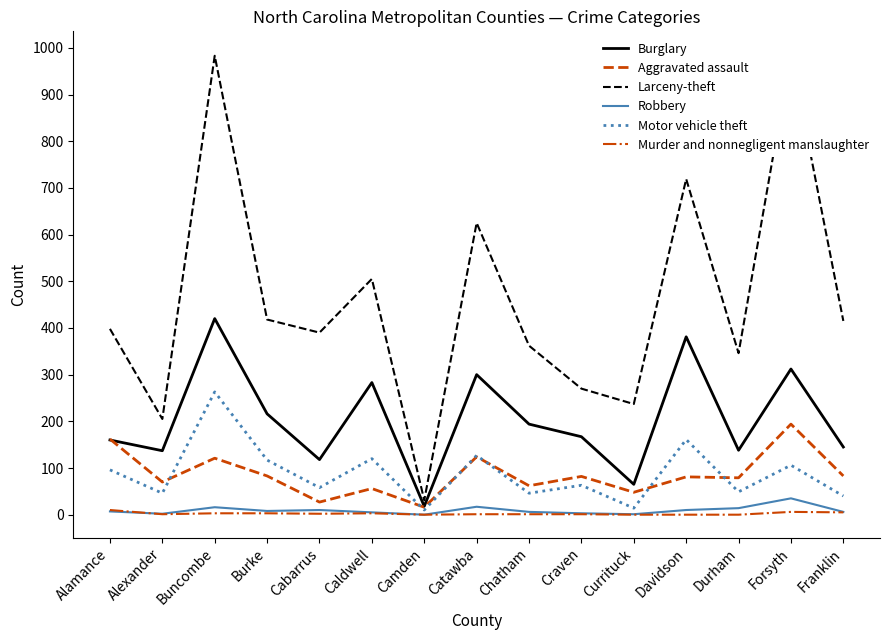

Is the value of Larceny-theft at Durham greater than the value of Aggravated assault at Caldwell?

Yes